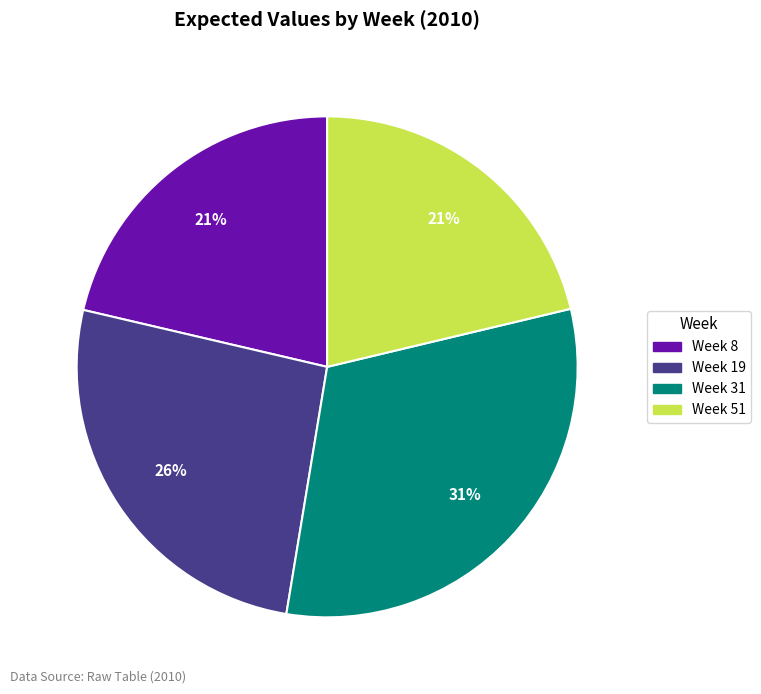

Count the number of slices in the pie.

4